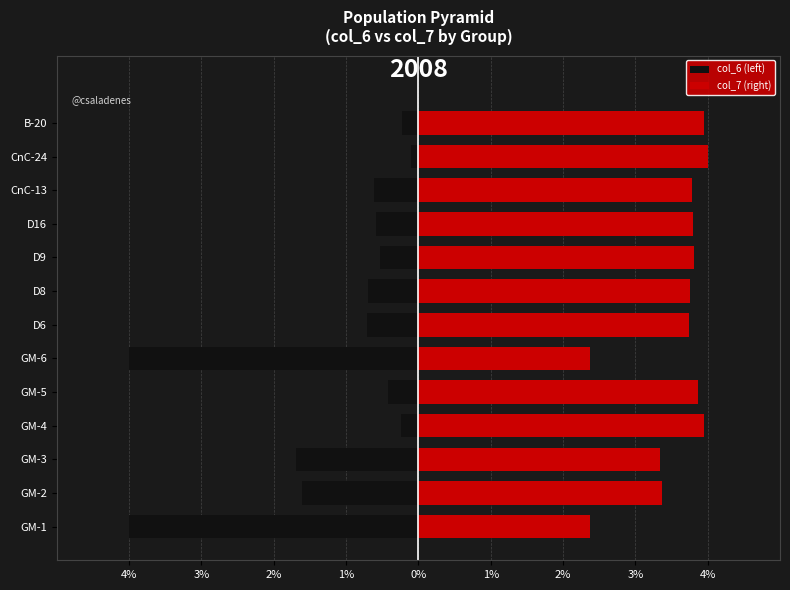

What is the sum of the col_7 (right) values at GM-1 and GM-4?

6.3